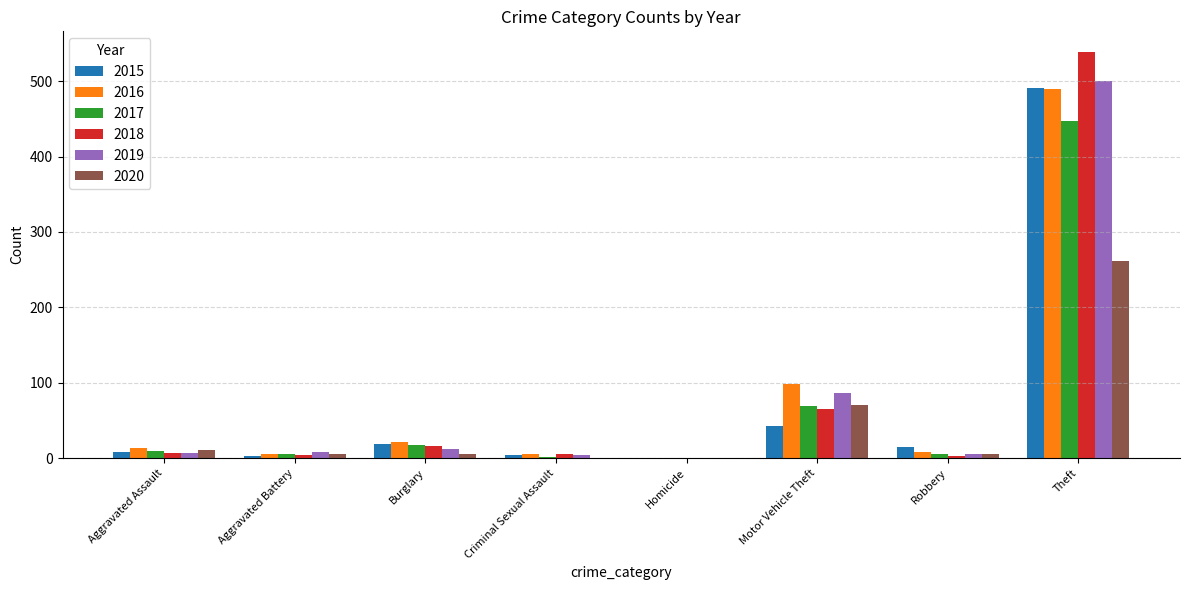

Where is 2016 nearest to the value 244?

Motor Vehicle Theft